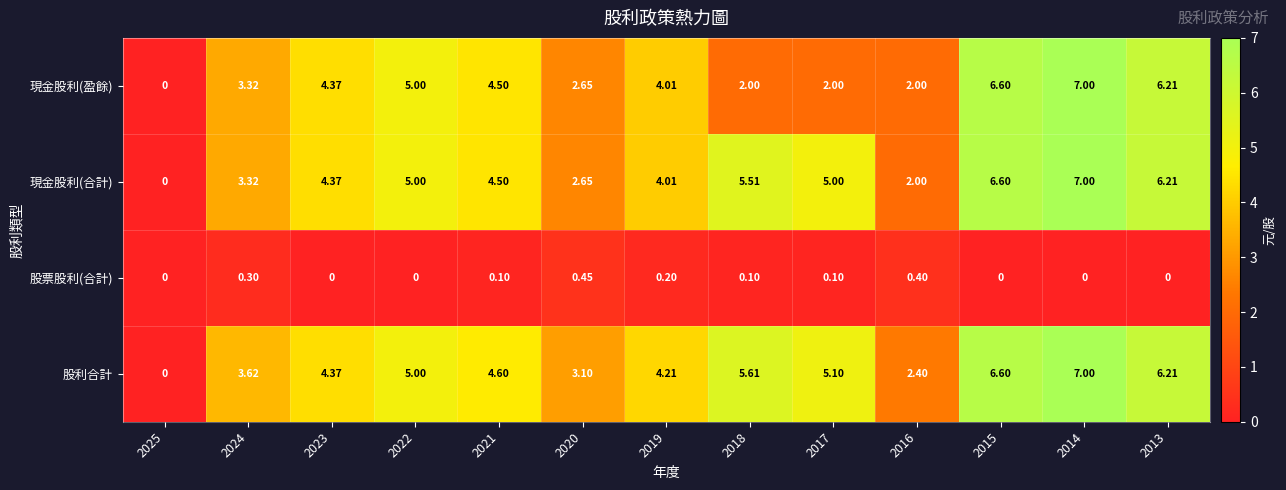

Which series changed the most between 2017 and 2014?

現金股利(盈餘)